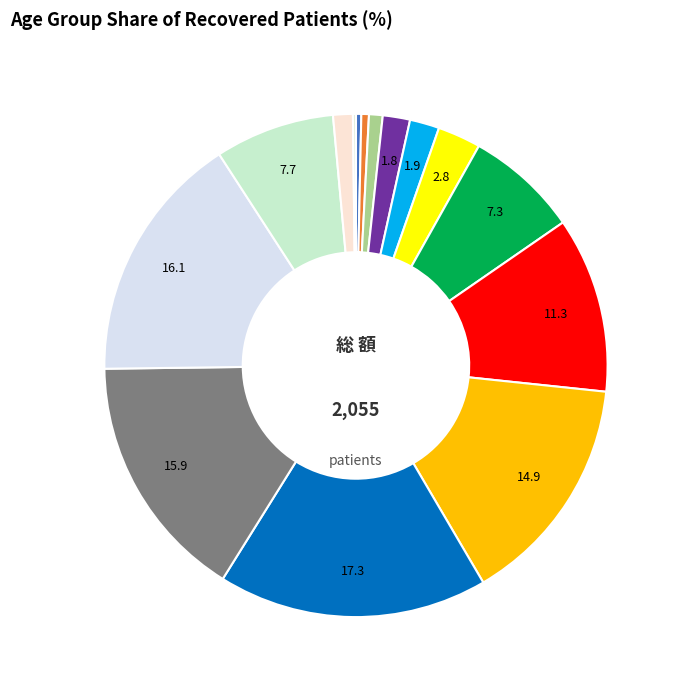

Does any single category account for the majority?

No